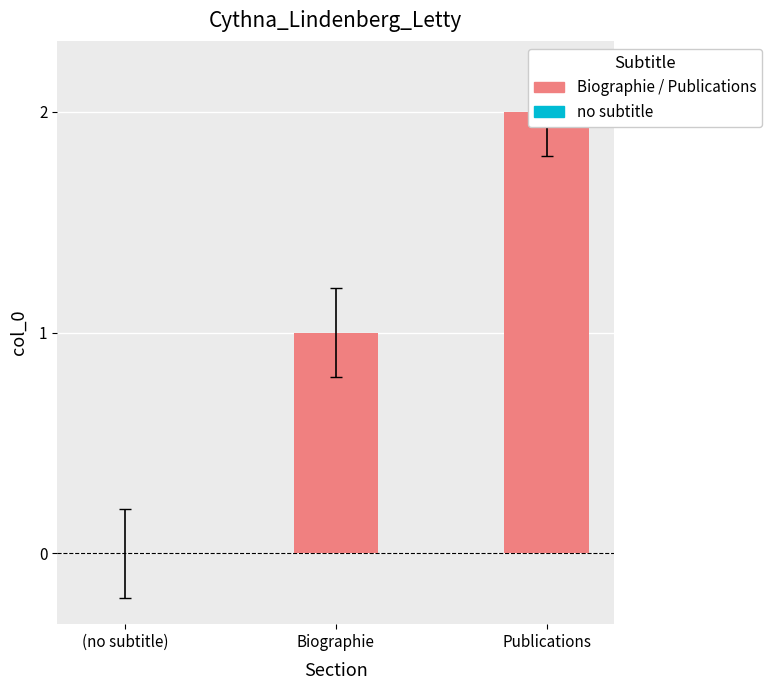

Is it true that the value at row_0 is -1?

False